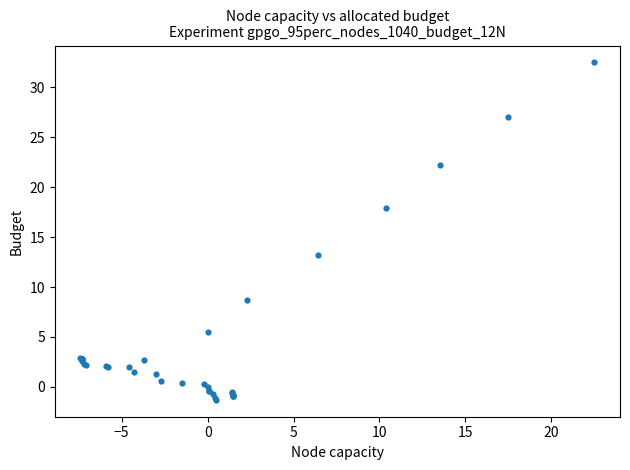

What Y value in the scatter plot is closest to 15?

13.2